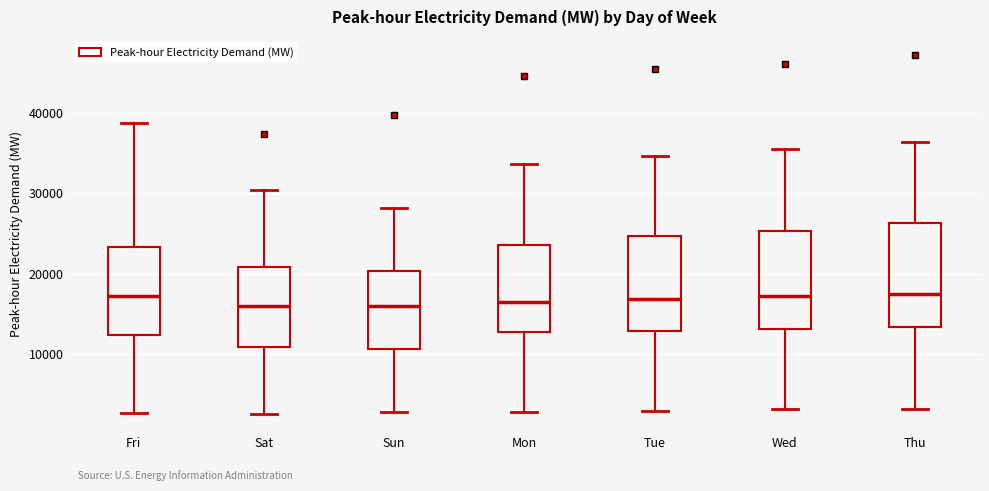

Reading left to right, read every box against the y-axis: the position of its median line, the range the box covers, and the ends of its whiskers. The values are not printed on the chart, so give them approximately, as read against the axis.

Fri: median 17000, box 12000 to 23000, whiskers 3000 to 39000
Sat: median 16000, box 11000 to 21000, whiskers 3000 to 30000
Sun: median 16000, box 11000 to 20000, whiskers 3000 to 28000
Mon: median 17000, box 13000 to 24000, whiskers 3000 to 34000
Tue: median 17000, box 13000 to 25000, whiskers 3000 to 35000
Wed: median 17000, box 13000 to 25000, whiskers 3000 to 36000
Thu: median 17000, box 13000 to 26000, whiskers 3000 to 36000